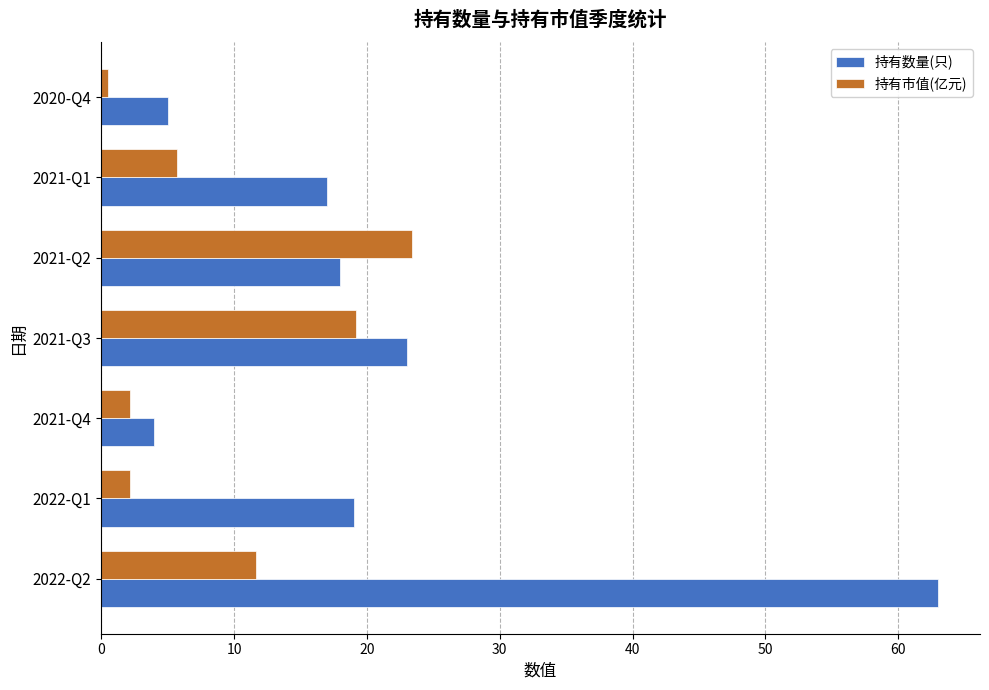

What are all the series names shown in the legend?

持有数量(只), 持有市值(亿元)